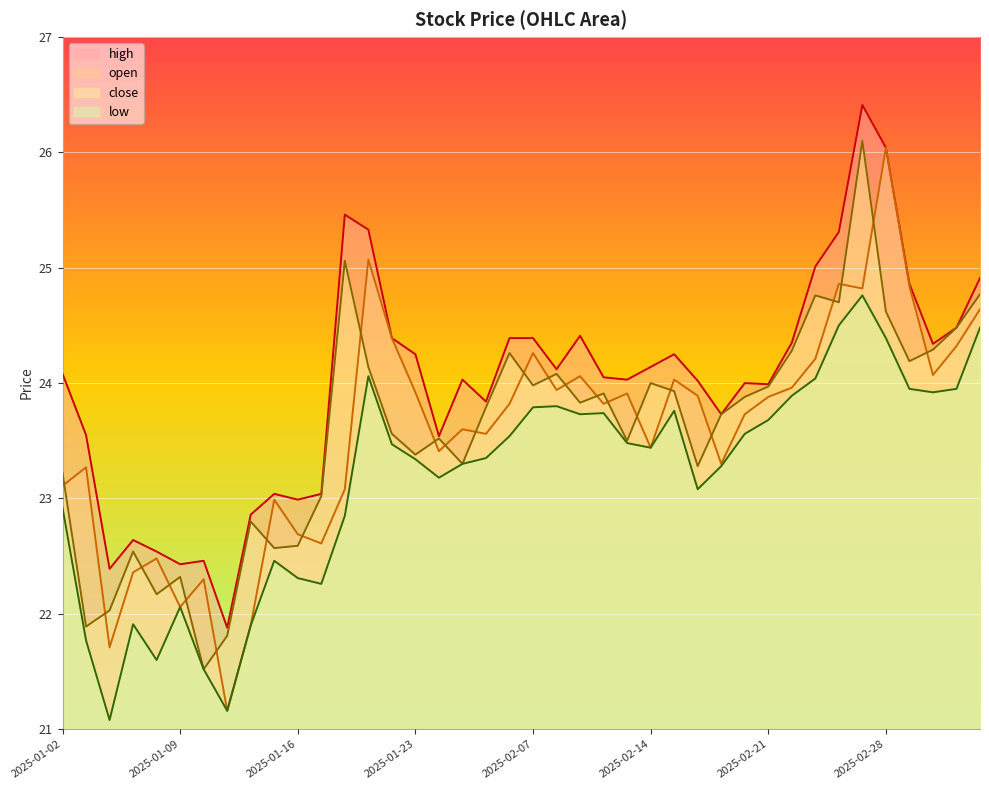

How many lines are shown in the chart?

4